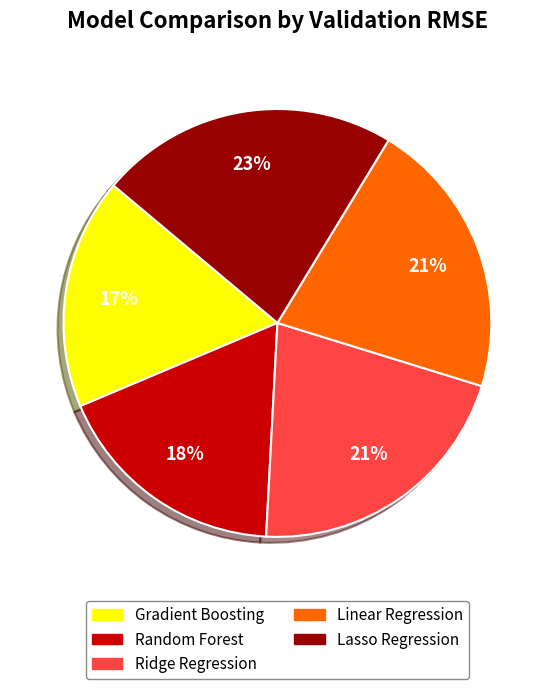

Does Linear Regression represent more than half of the total?

No